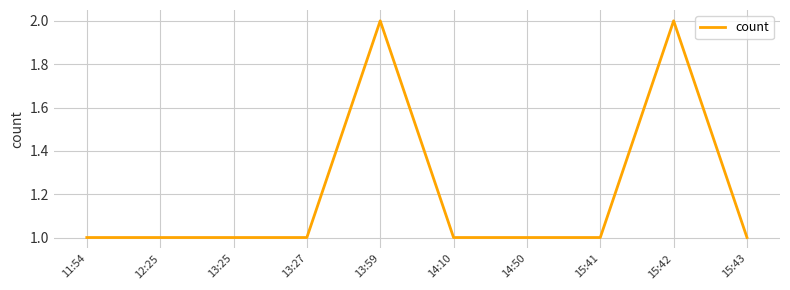

Reading left to right, extract all data points from this chart.

11:54=1	12:25=1	13:25=1	13:27=1	13:59=2	14:10=1	14:50=1	15:41=1	15:42=2	15:43=1